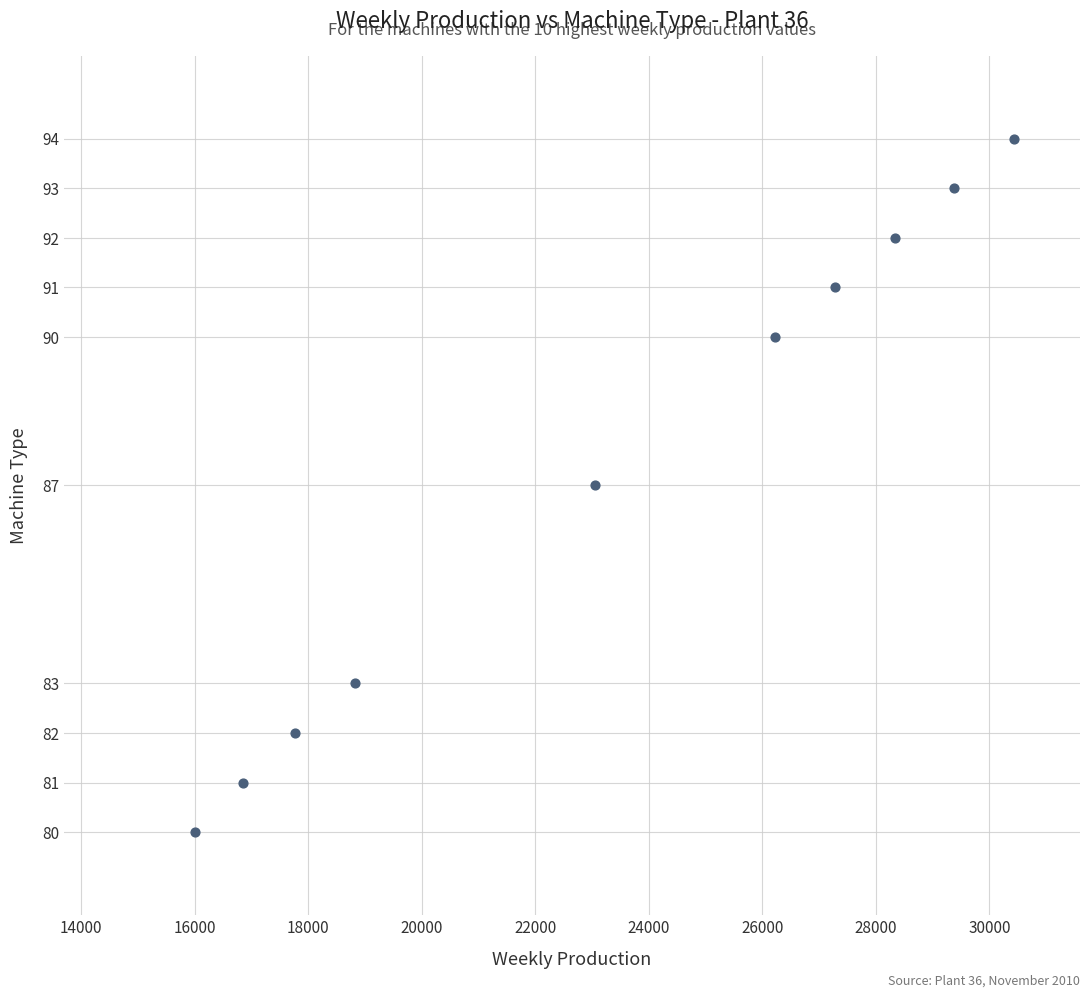

What is the average Y value?

87